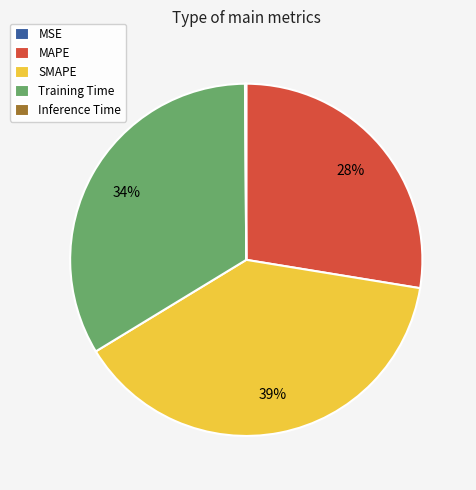

To the nearest percent, what is the average slice percentage?

20%